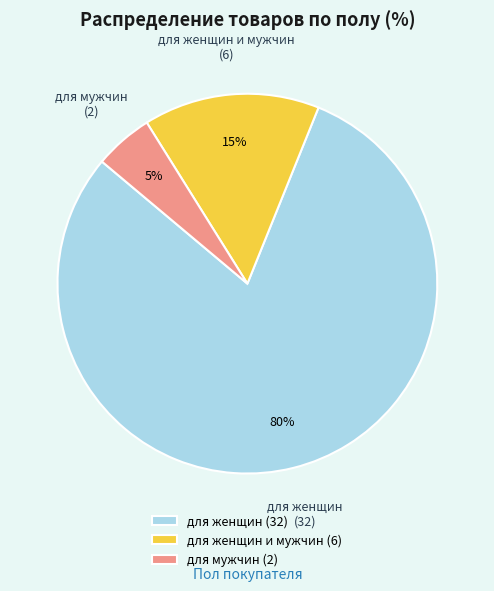

The для женщин и мужчин (6) slice represents 5% of the pie. True or false?

False